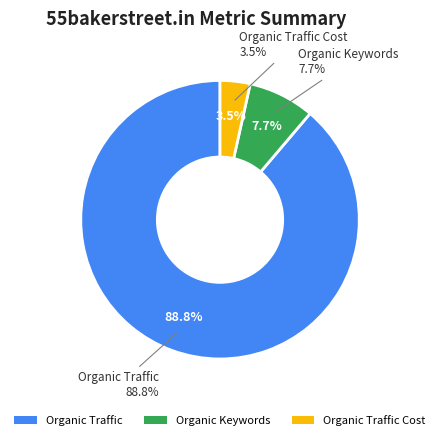

What is the largest slice in the pie chart?

Organic Traffic